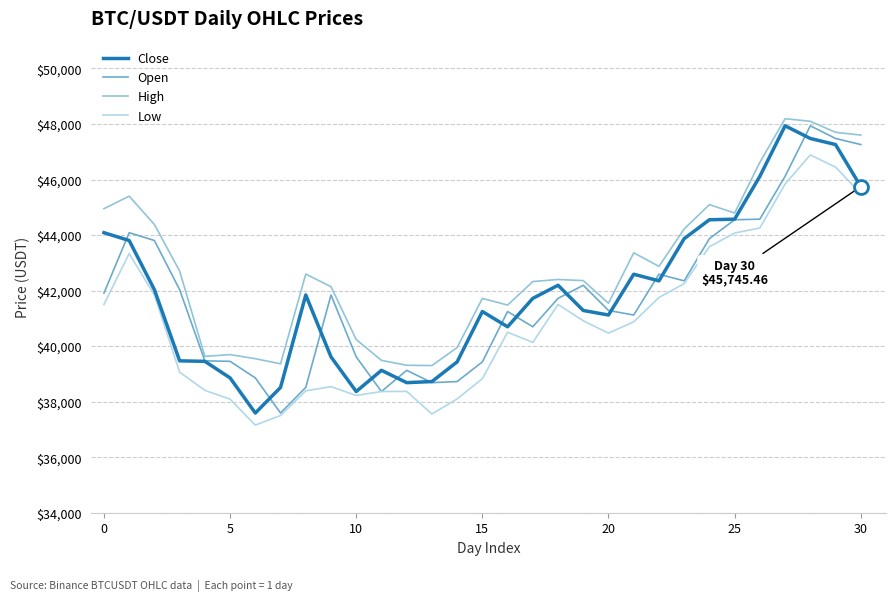

What is the difference between the maximum and minimum values in the Open series?

10344.7